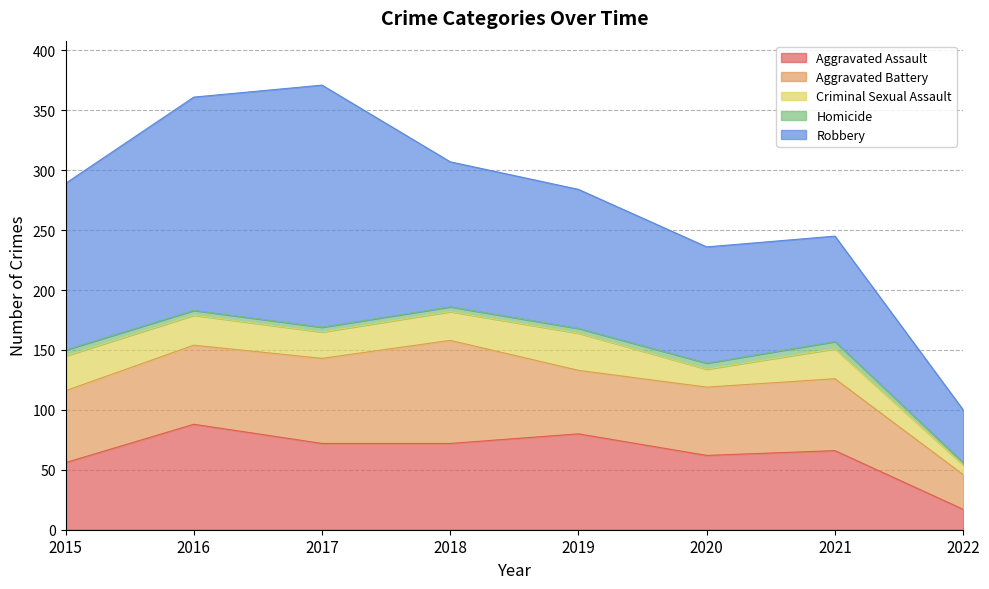

True or false: Aggravated Battery and Homicide intersect in this chart.

False